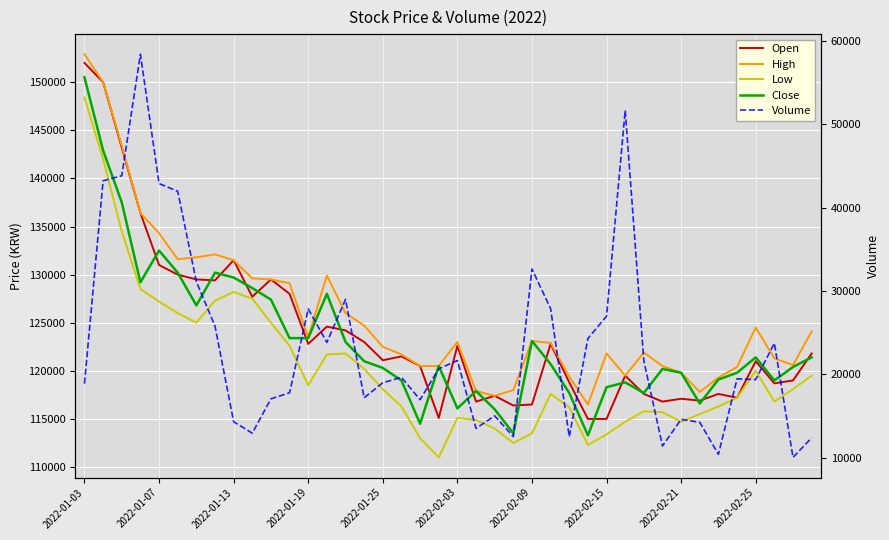

Is it true that Low equals 210483 at 2022-02-09?

False